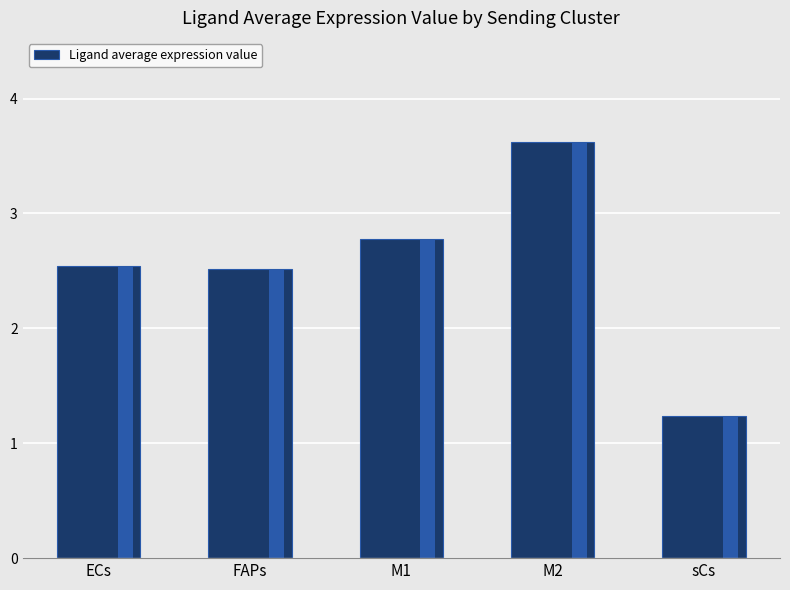

What is the minimum value shown in the chart?

1.2